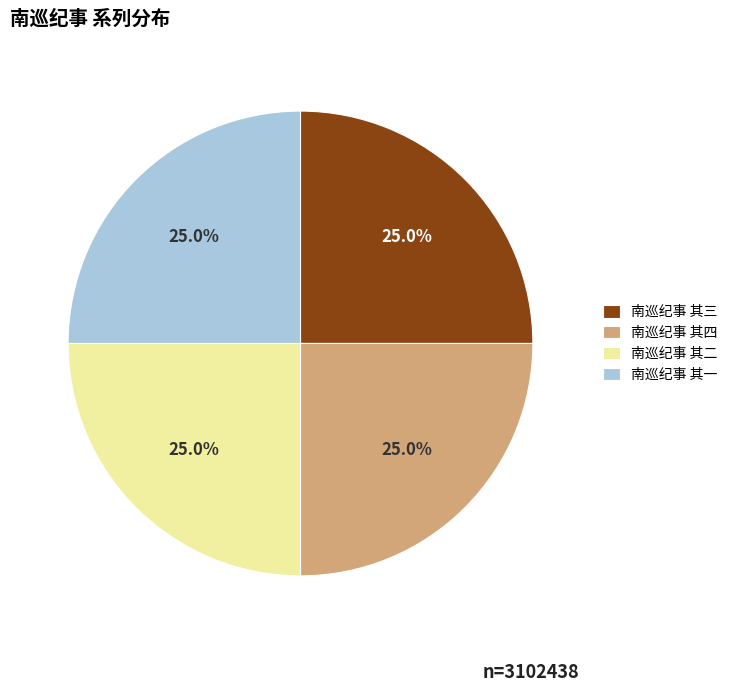

To the nearest percent, what is the average slice percentage?

25%